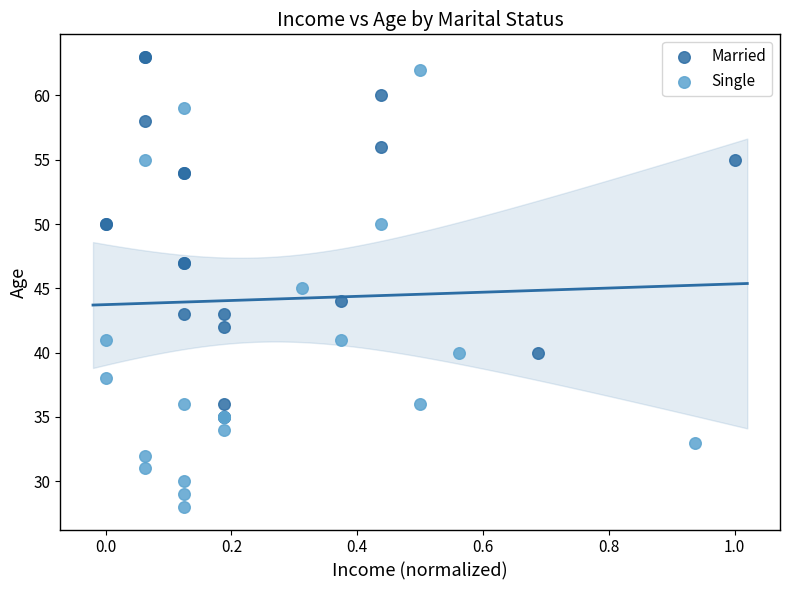

Which series has the widest spread of Y values?

Single